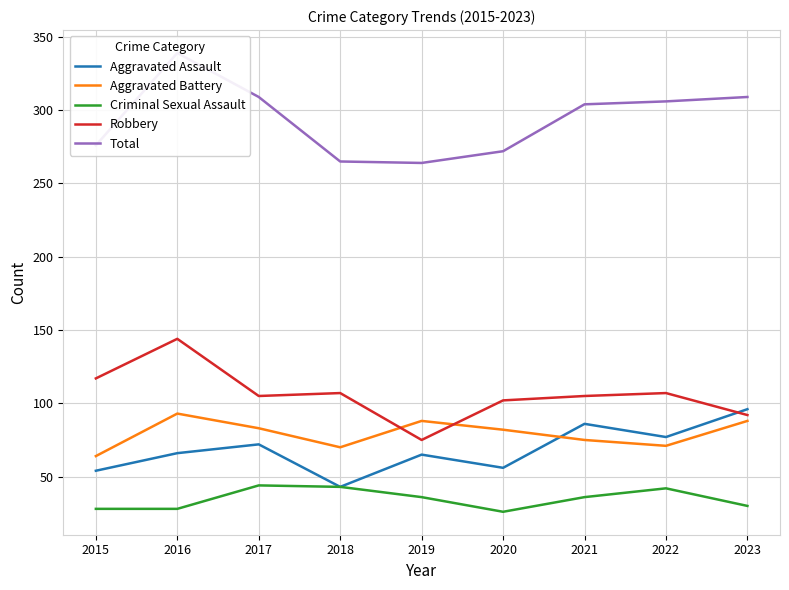

The Robbery series shows 144 at 2016. True or false?

True